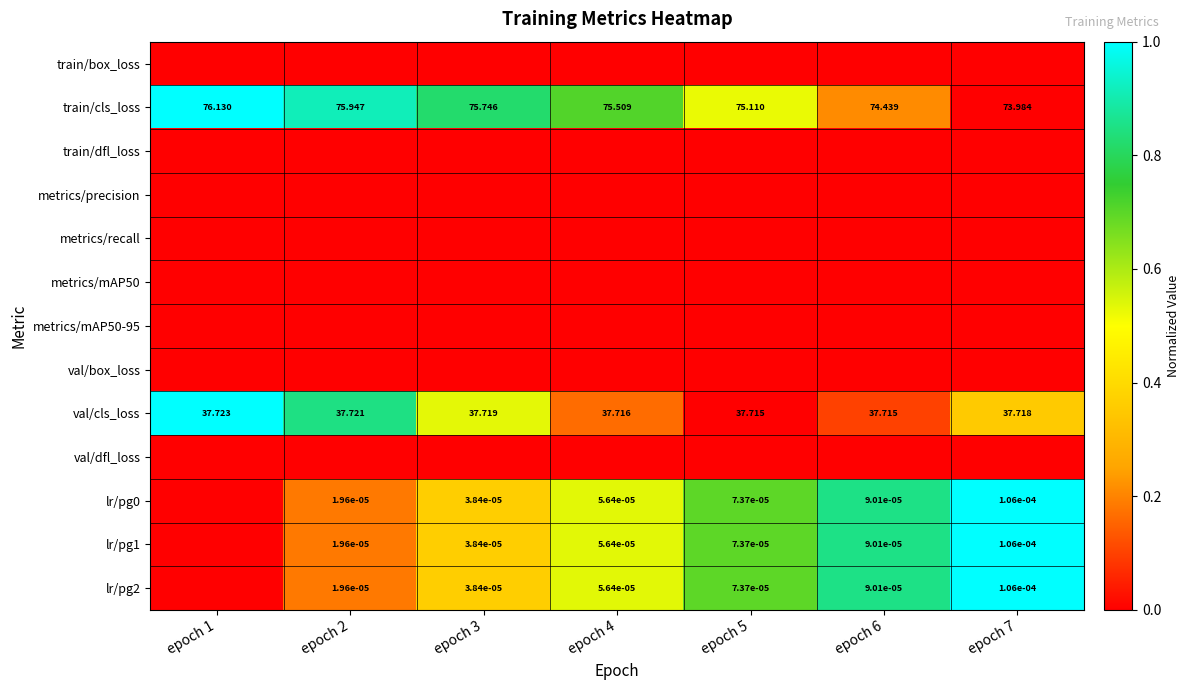

List the series in order of their peak value, highest first.

train/cls_loss, val/cls_loss, lr/pg0, lr/pg1, lr/pg2, train/box_loss, train/dfl_loss, metrics/precision, metrics/recall, metrics/mAP50, metrics/mAP50-95, val/box_loss, val/dfl_loss